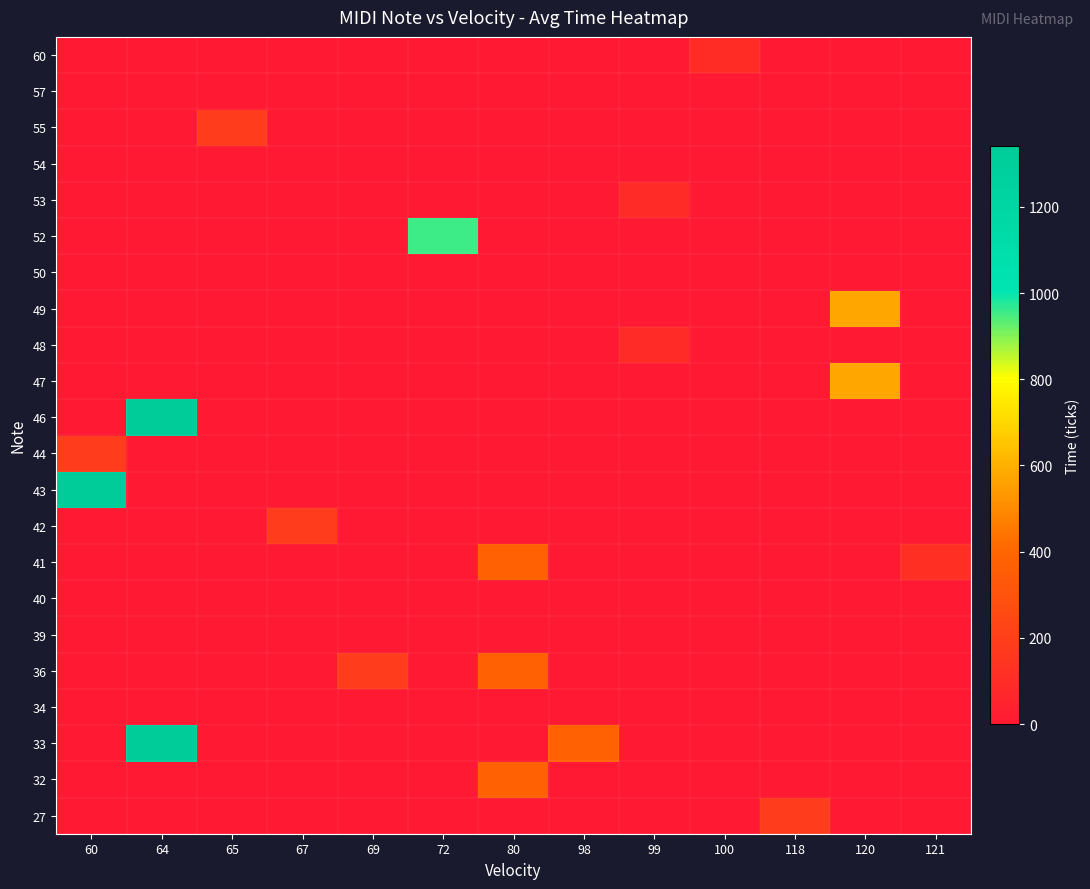

Rank the series by their maximum value, from lowest to highest.

34, 39, 40, 50, 54, 57, 48, 53, 60, 27, 42, 44, 55, 32, 36, 41, 47, 49, 52, 33, 43, 46